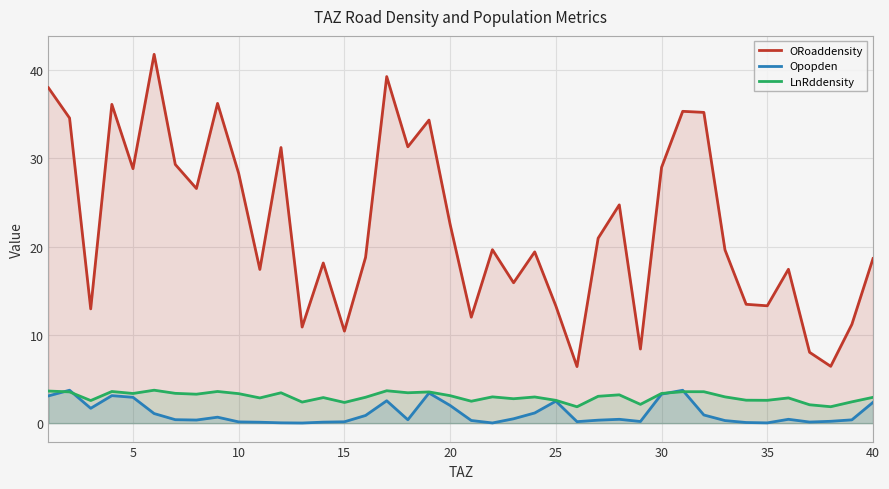

What is the difference between the highest and lowest values at 40?

16.3